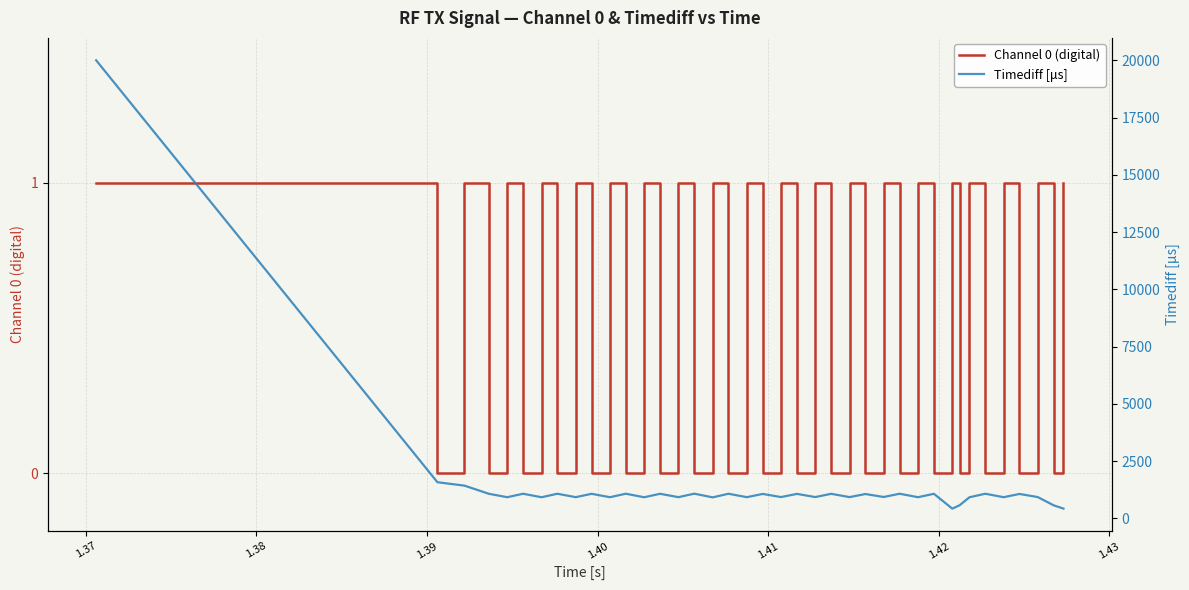

Is it true that Timediff [μs] equals 1544 at 25?

False